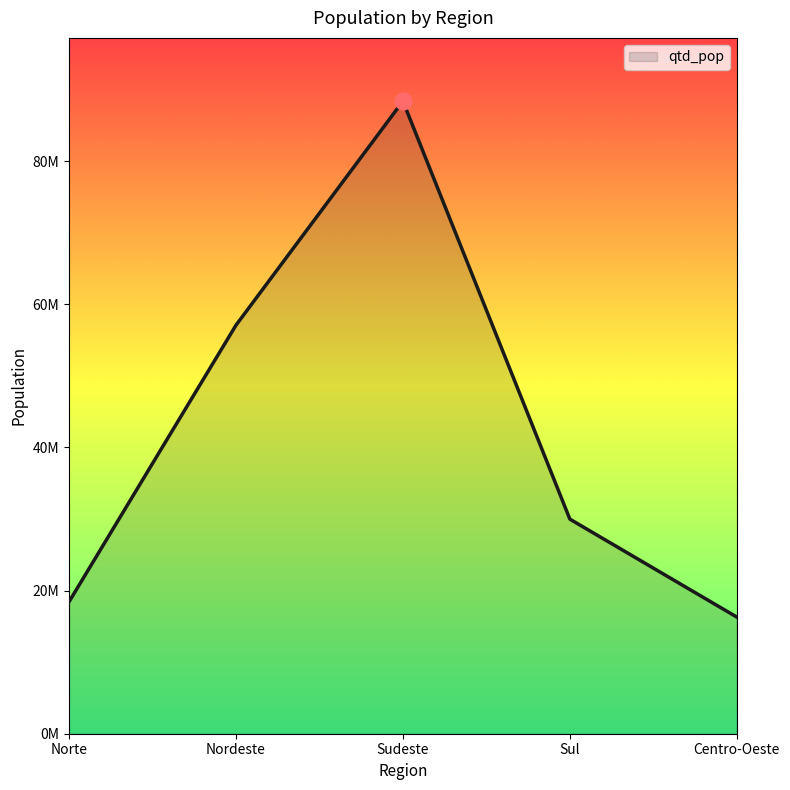

Is this an area chart (filled region under the line)?

Yes